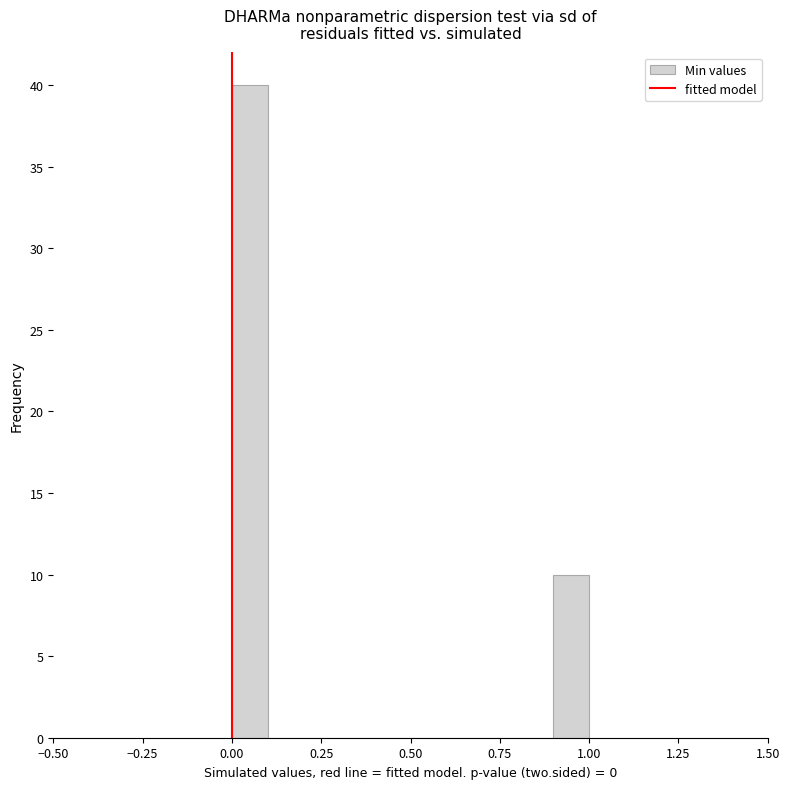

Read against the x-axis, roughly where is the centre of the tallest bar?

0.05